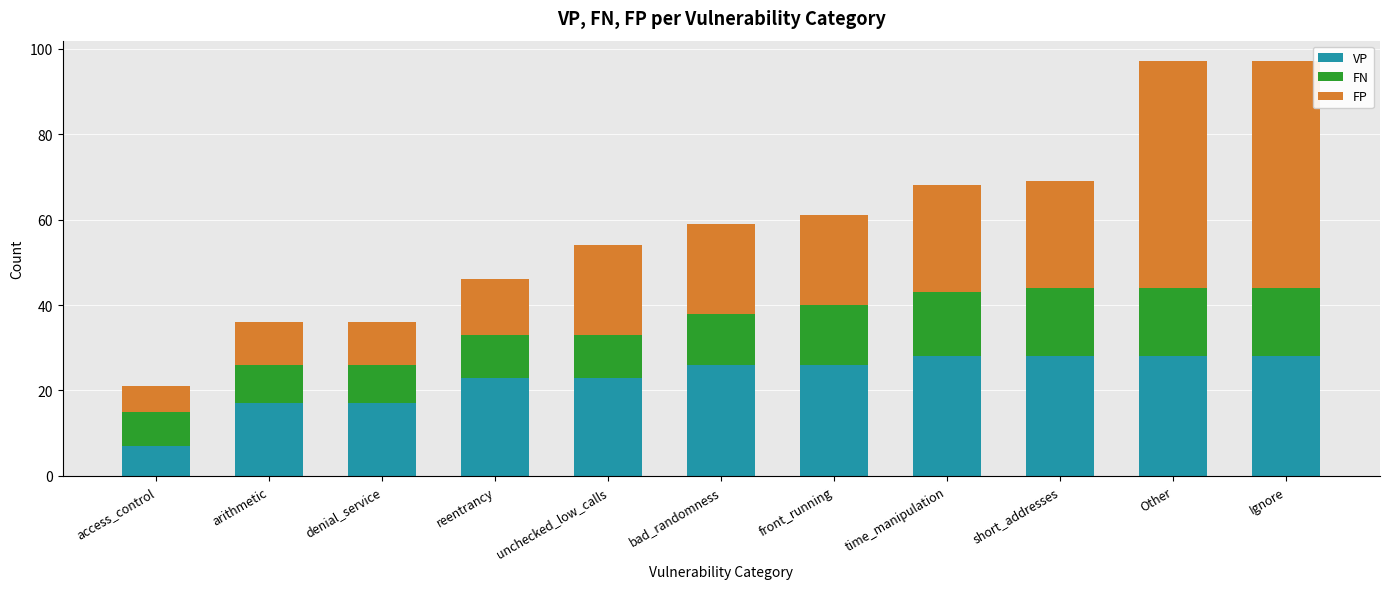

At which label does VP reach its minimum?

access_control